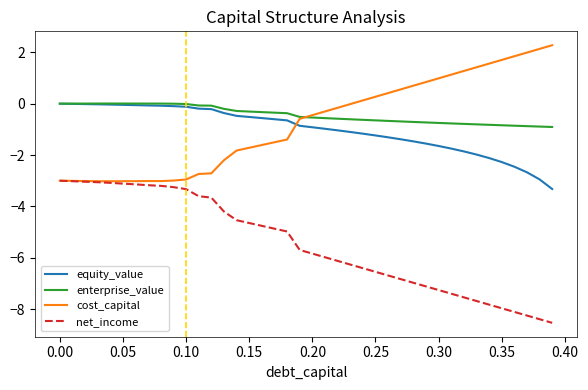

Which series has the largest range (max minus min)?

net_income